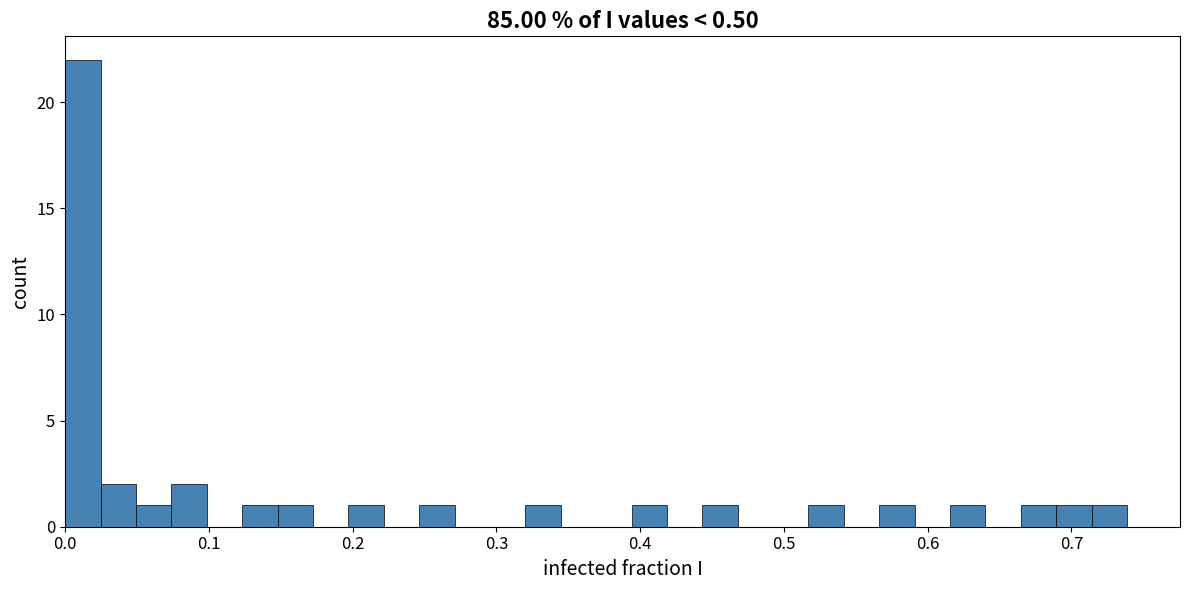

Read against the x-axis, roughly where is the centre of the tallest bar?

0.01